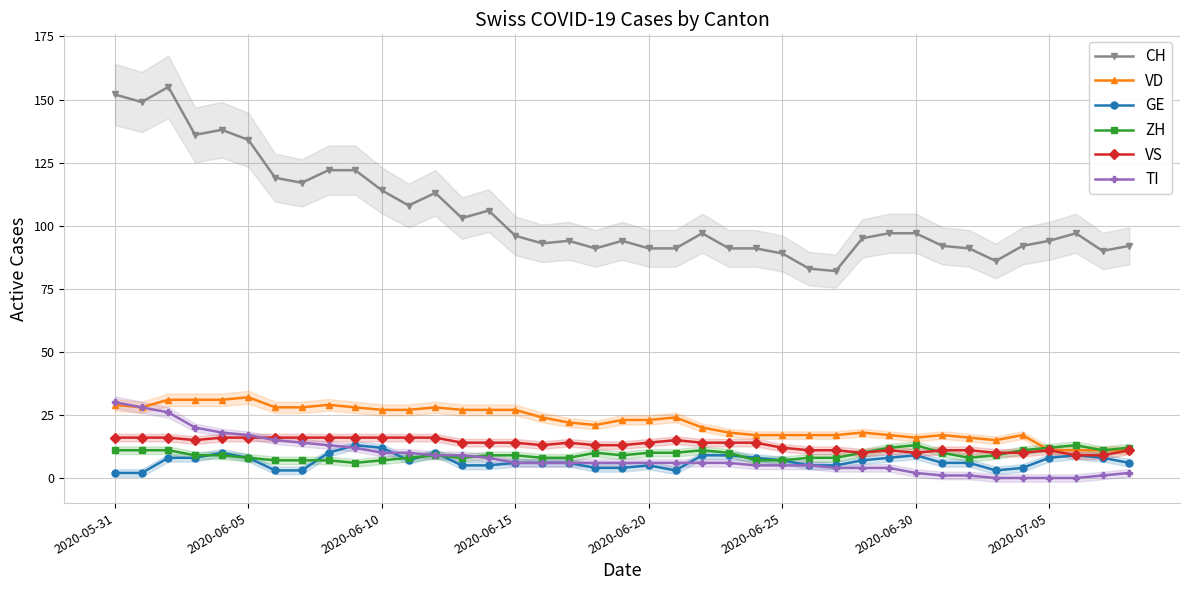

True or false: TI and VD cross at least once.

False